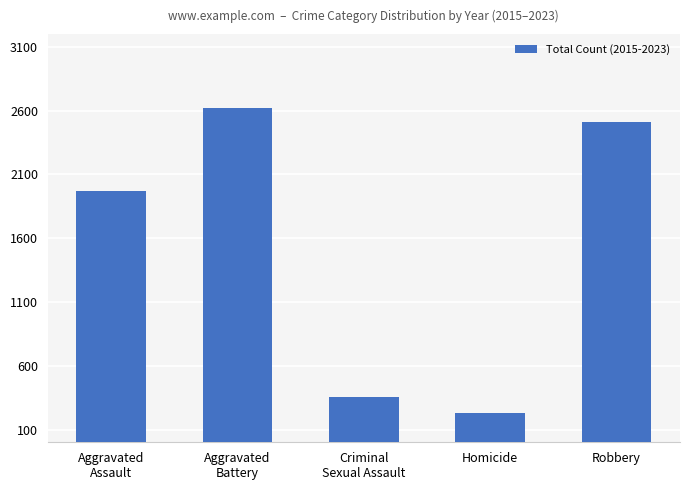

Is it true that the value at Aggravated
Battery is 2623?

True